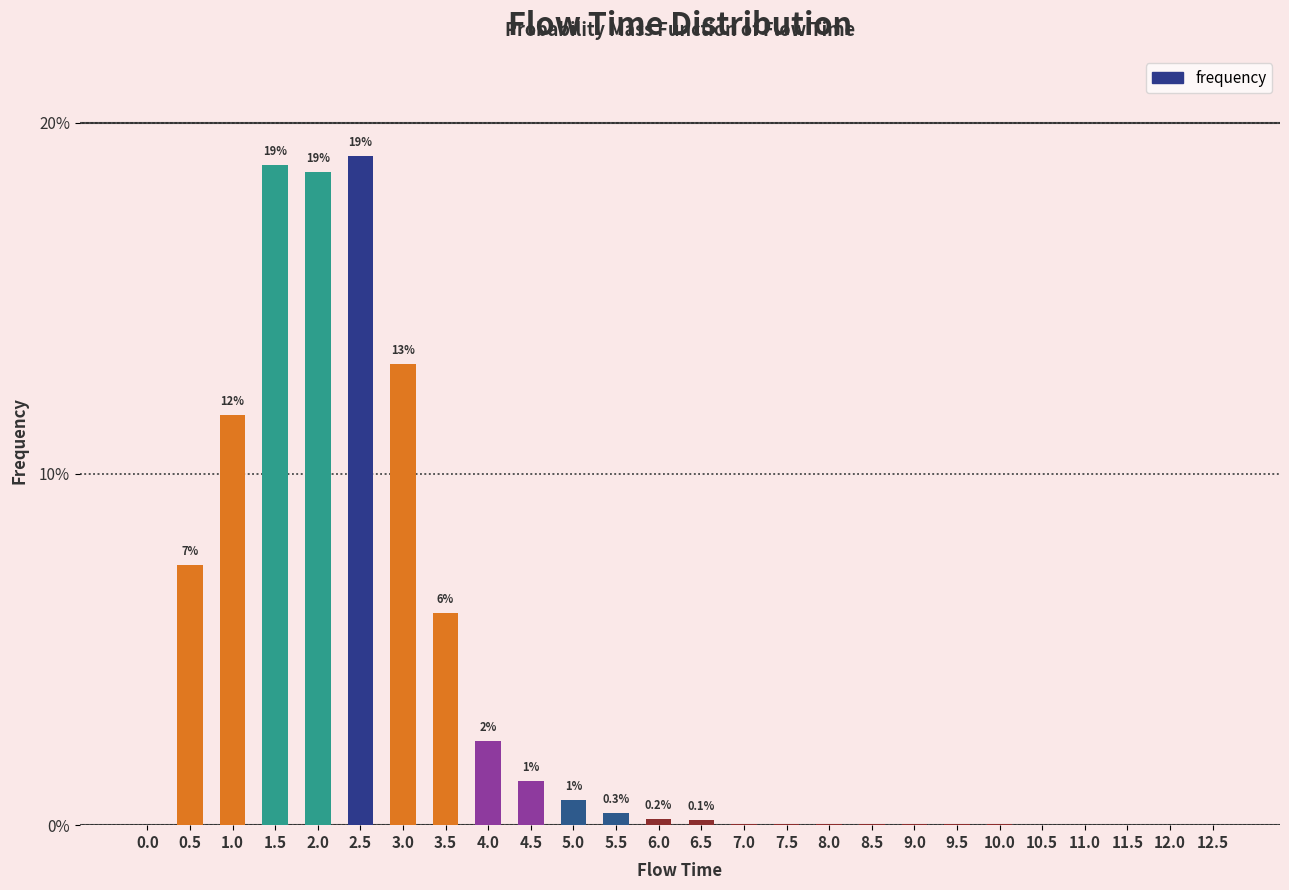

Reading left to right, transcribe all the data shown in this chart.

0.0	0.1	0.1	0.2	0.2	0.2	0.1	0.1	0.0	0.0	0.0	0.0	0.0	0.0	0.0	0.0	0.0	0.0	0.0	0.0	0.0	0.0	0.0	0.0	0.0	0.0